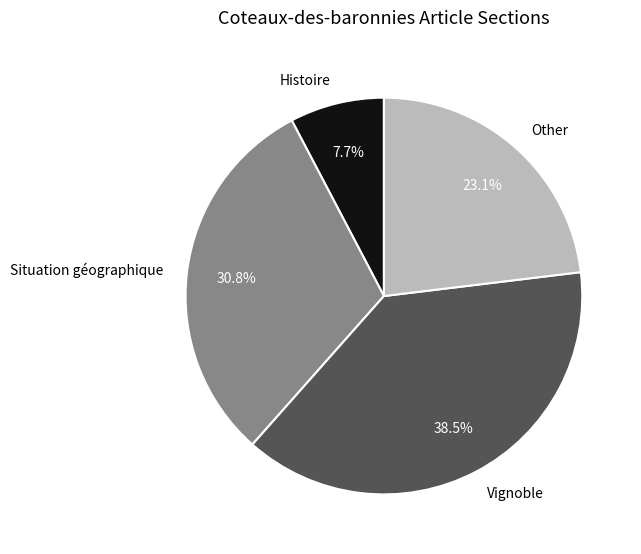

Which has a higher value, Other or Situation géographique?

Situation géographique